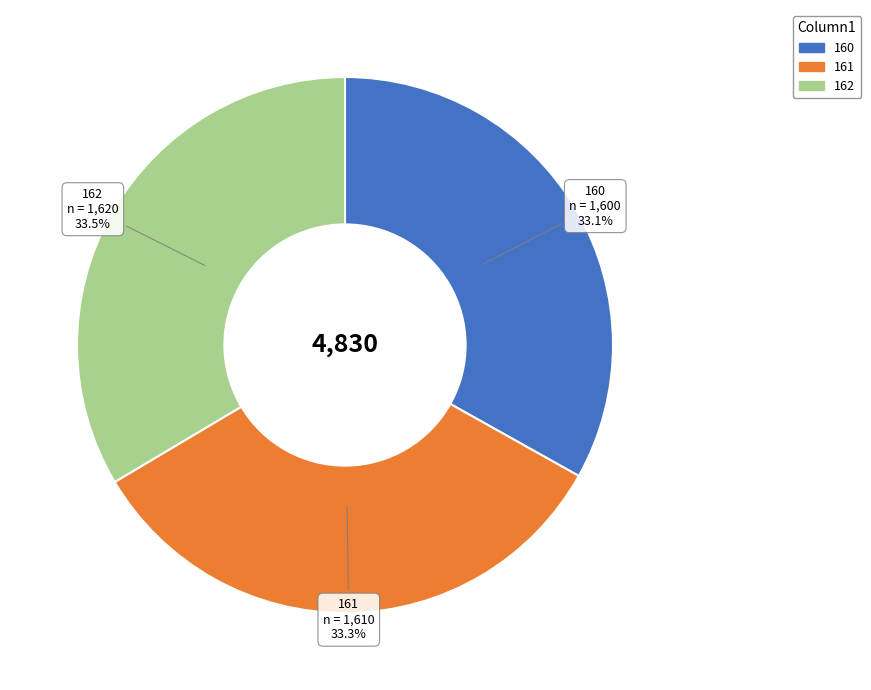

Is there a majority slice in this chart?

No